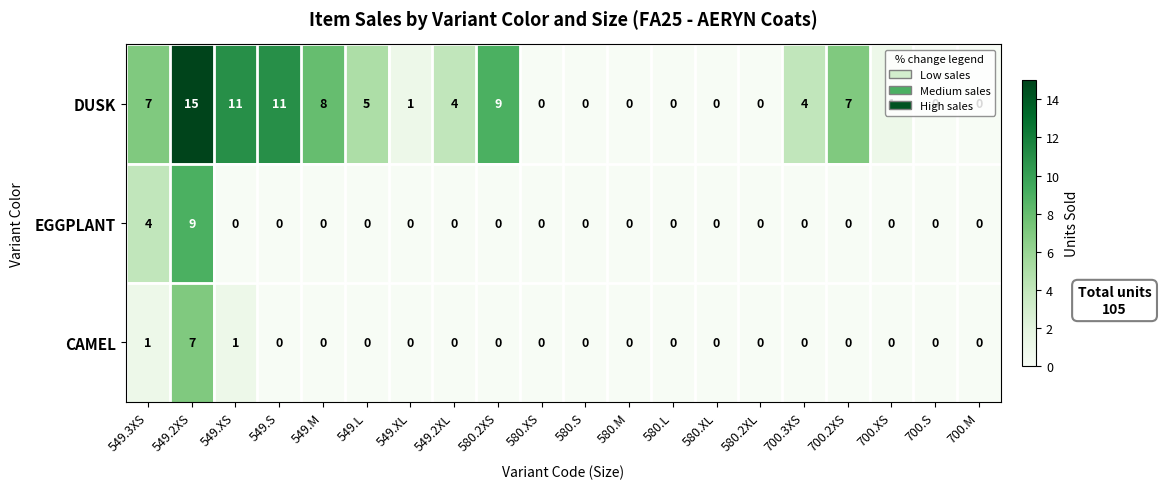

At which category is the sum across all series the highest?

549.2XS